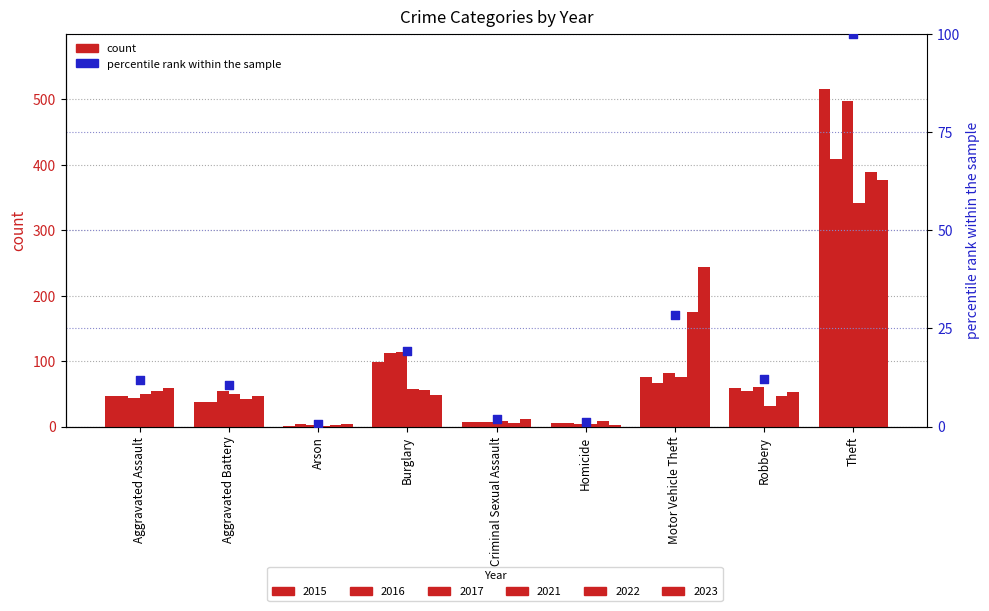

Approximately how many times larger is the value at Aggravated Battery compared to Aggravated Assault?

0.9